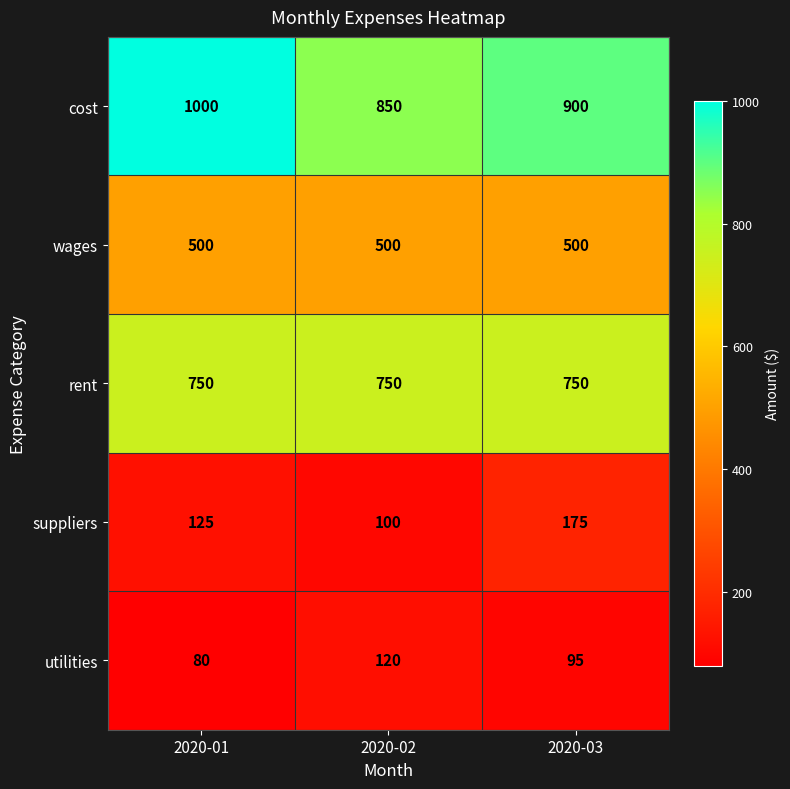

True or false: rent has a value of 750 at 2020-01.

True